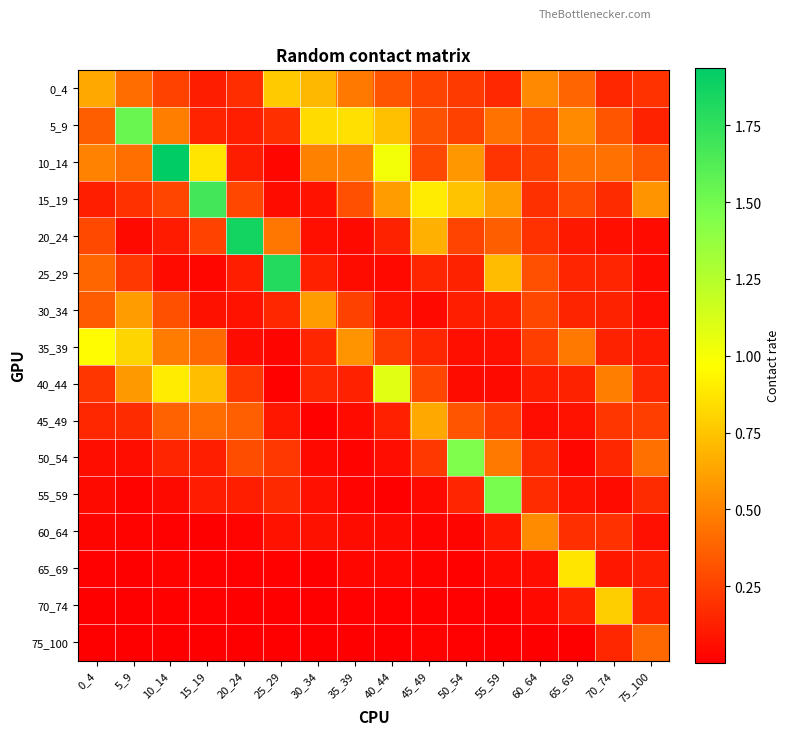

Which has a higher value, 25_29 or 55_59?

25_29